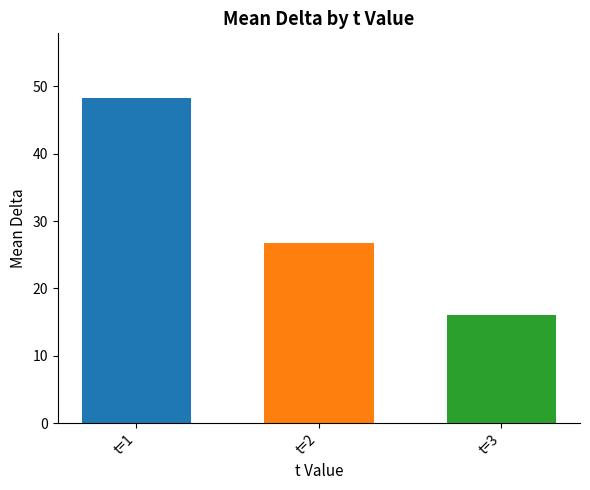

Reading left to right, list all the values displayed in this chart.

48.2	26.8	16.1